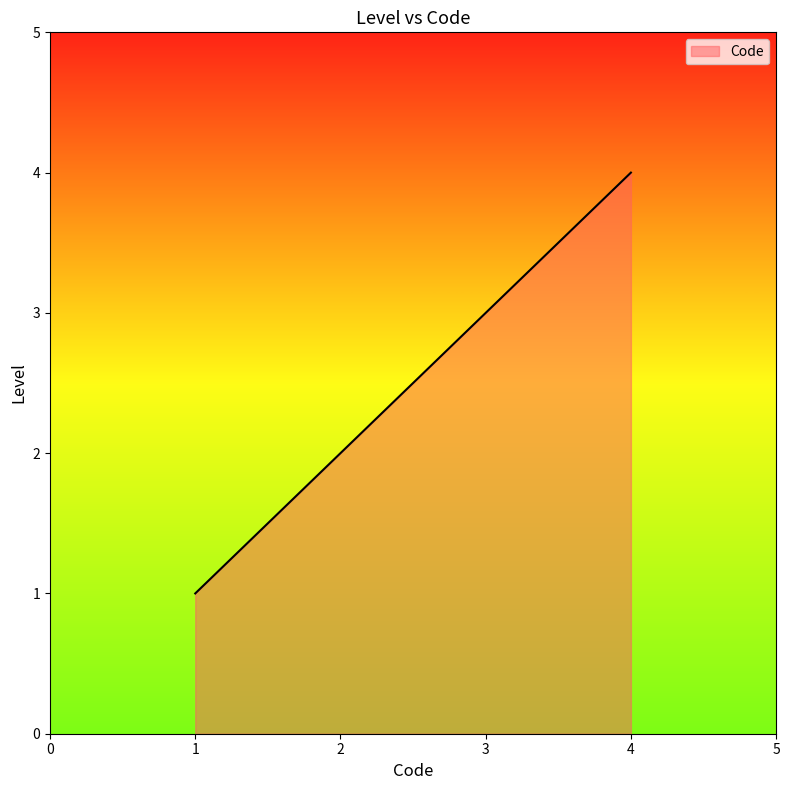

Rank the categories by value from lowest to highest.

1, 2, 3, 4